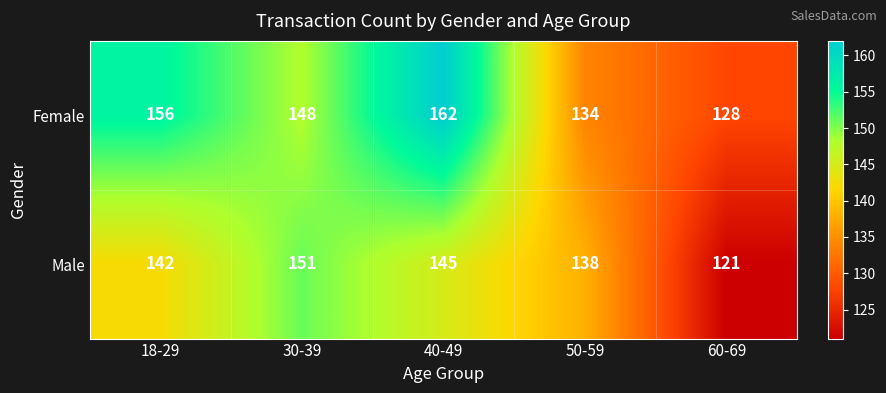

At which label does Female reach its minimum?

60-69